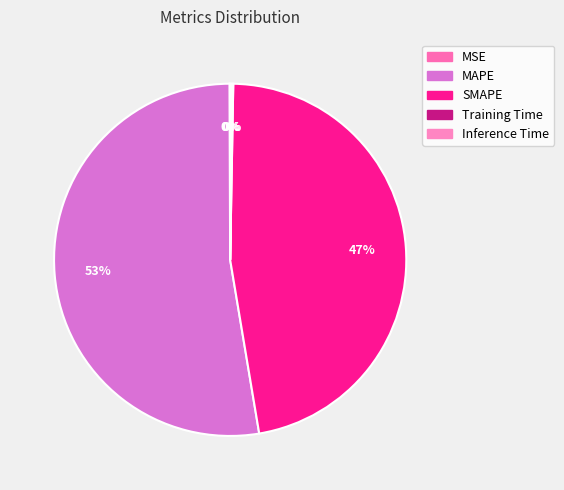

To the nearest percent, what portion does SMAPE represent?

47%